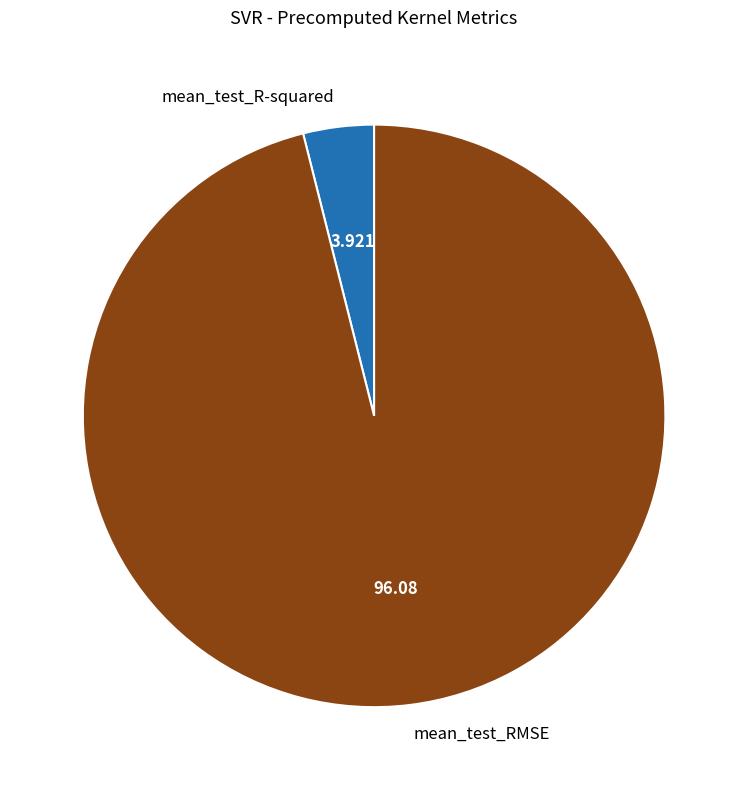

Which has a higher value, mean_test_R-squared or mean_test_RMSE?

mean_test_RMSE